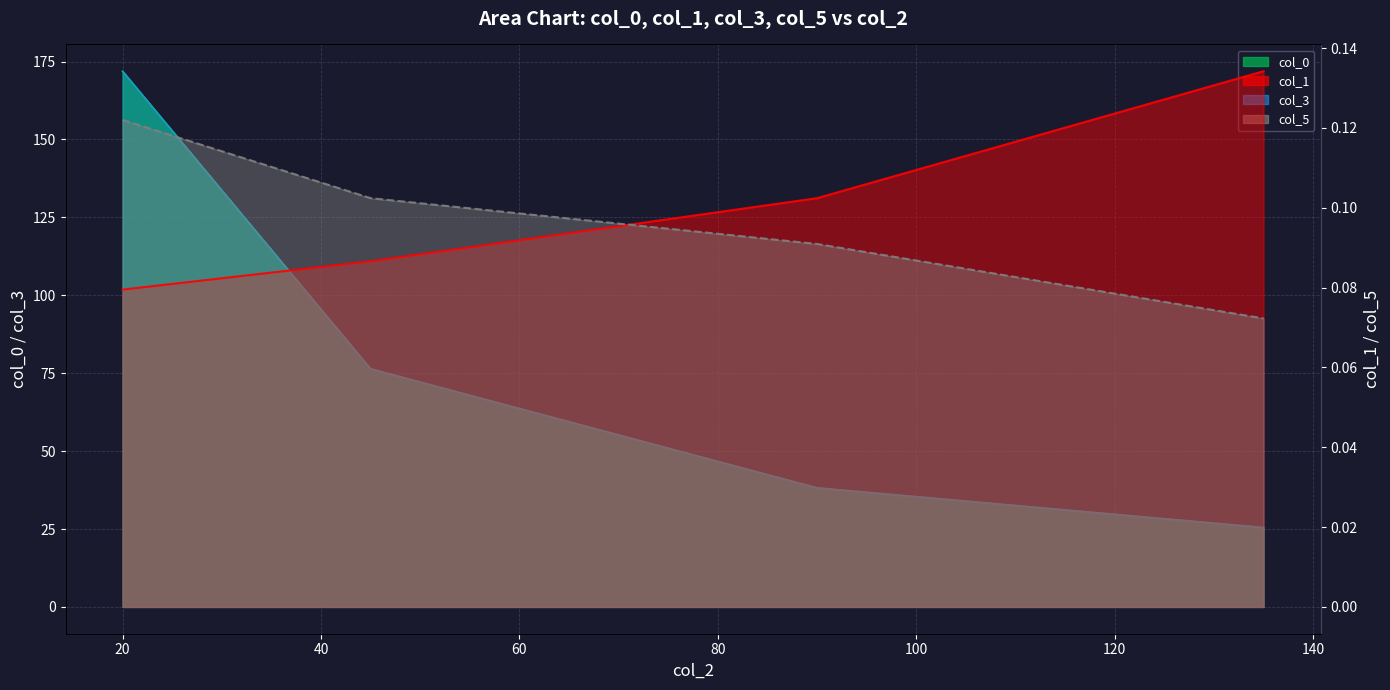

Between 20 and 135, which is larger?

20